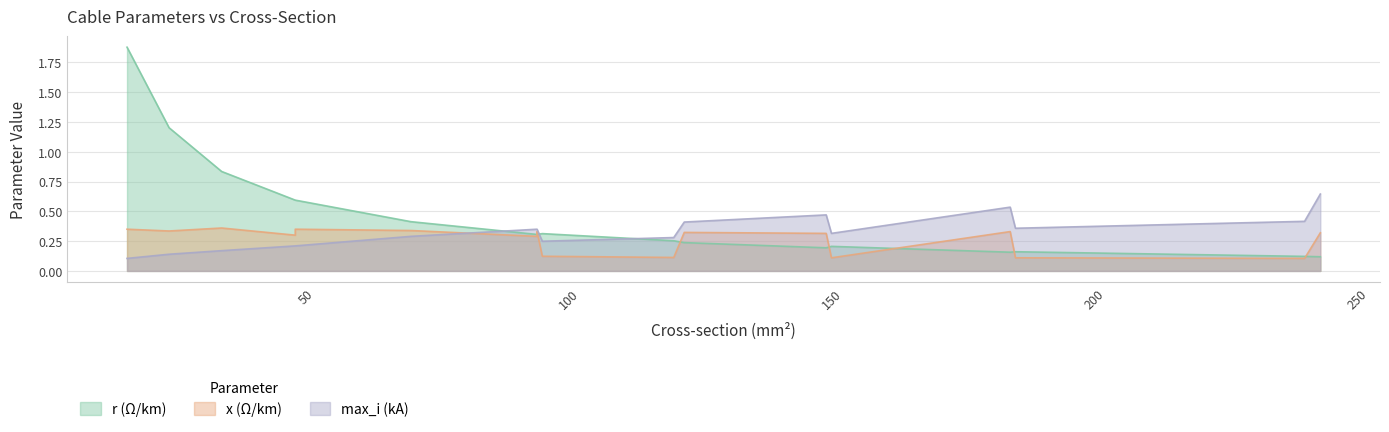

At which category is the sum across all series the highest?

16